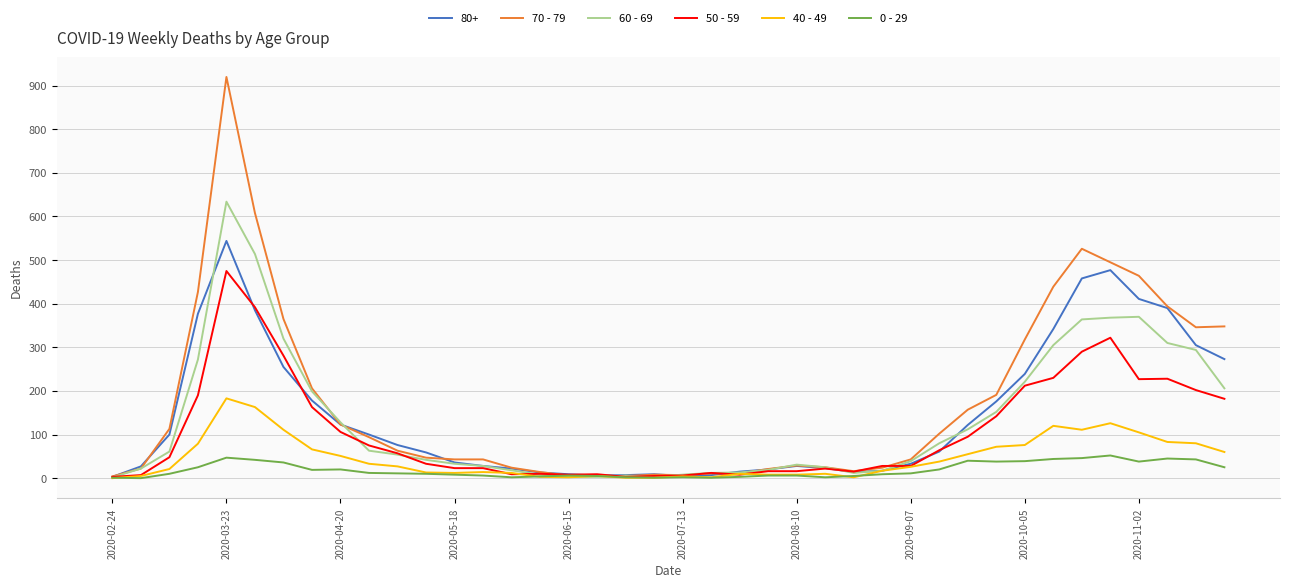

Which series has the widest spread of values?

70 - 79